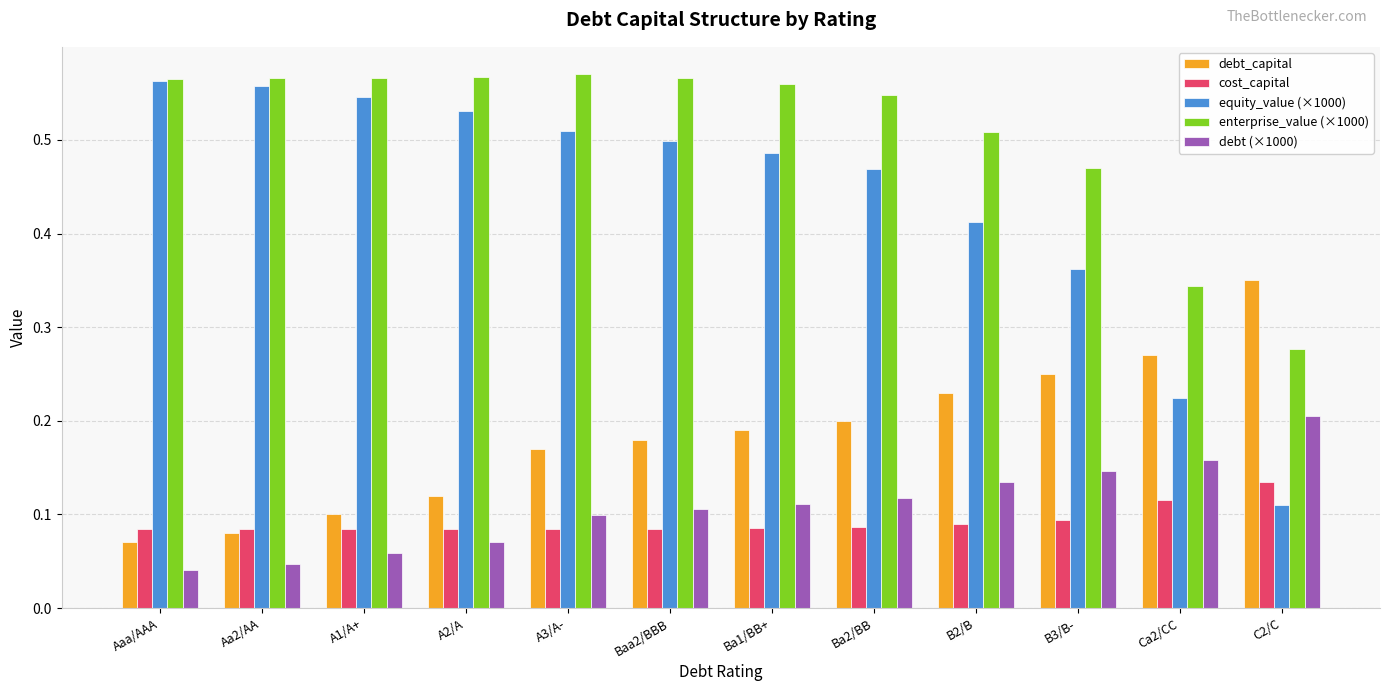

Is it true that enterprise_value (×1000) equals 0.1 at B3/B-?

False